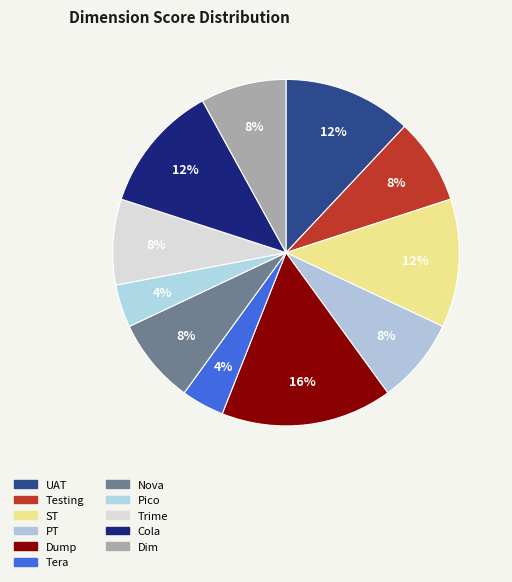

What is the ratio of the value at Nova to the value at Testing?

1.0